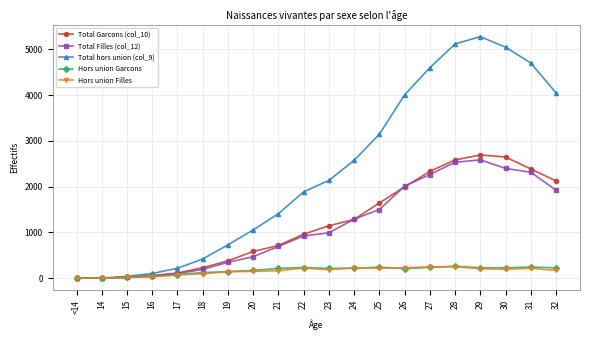

At how many categories does at least one series exceed 3324?

7